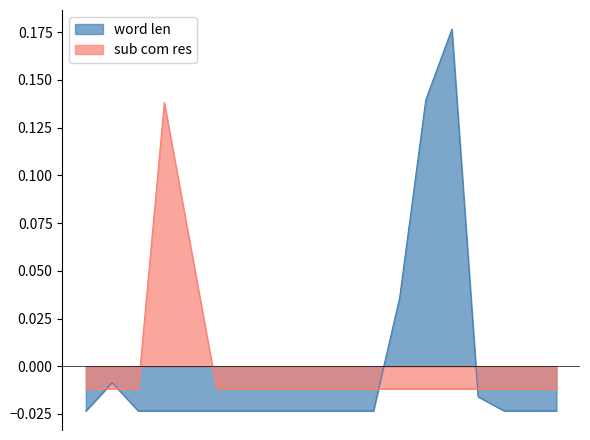

Which series has the largest range (max minus min)?

word len